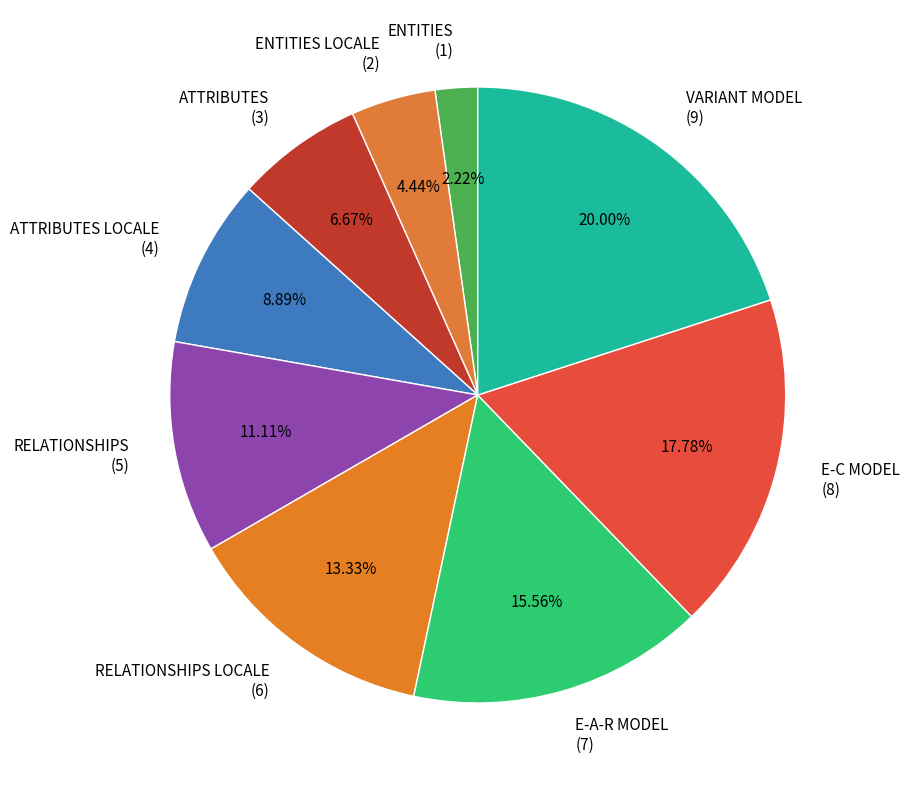

Does ATTRIBUTES LOCALE (4) account for over 50% of the chart?

No